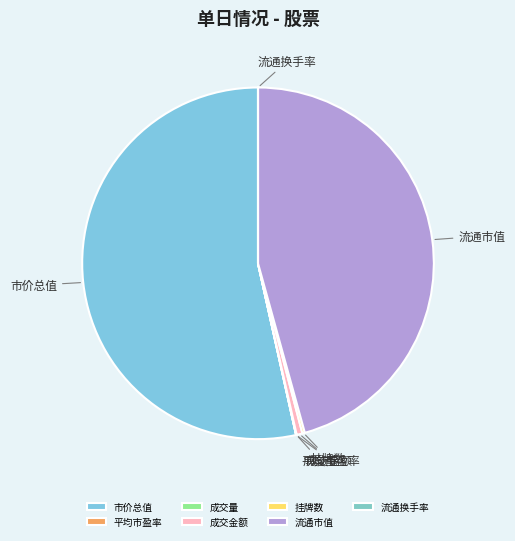

Do 流通市值 and 成交金额 together represent more than half of the pie?

No